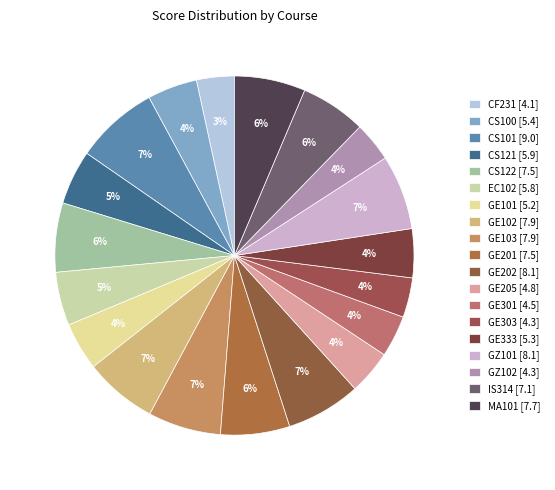

Count the number of slices in the pie.

19